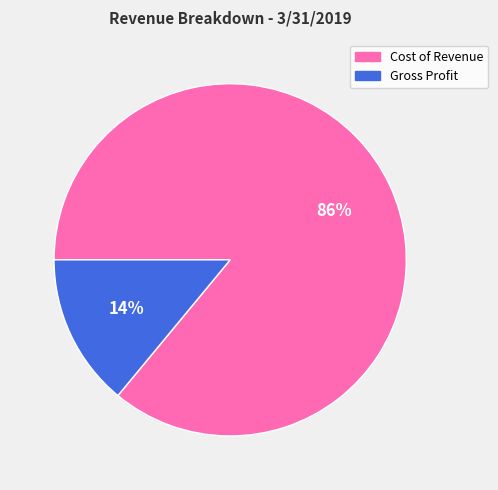

Which slice is the smallest?

Gross Profit